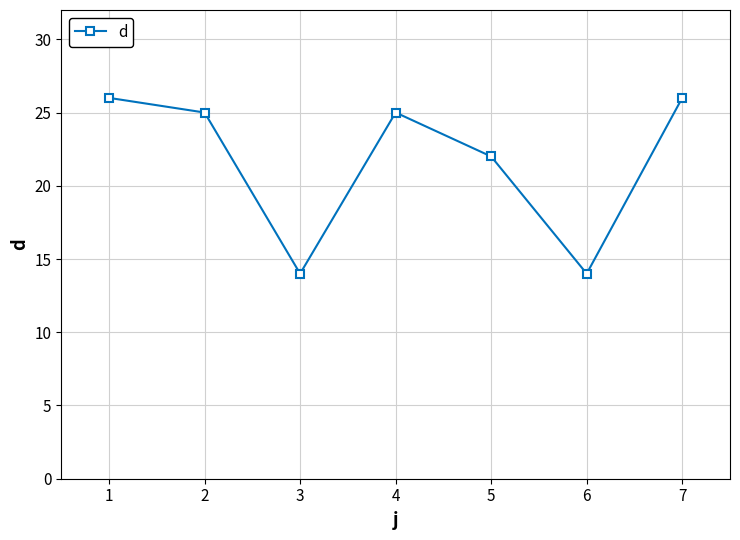

Where is the first local minimum?

3